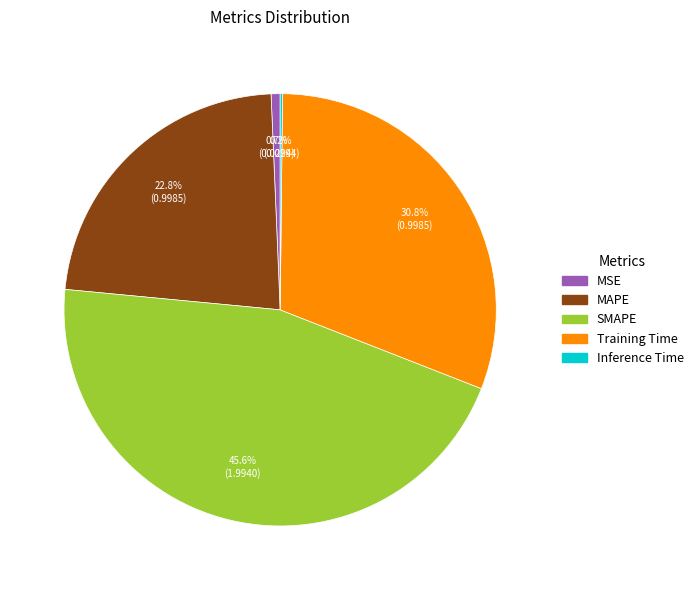

What portion of the pie excludes SMAPE?

54.4%